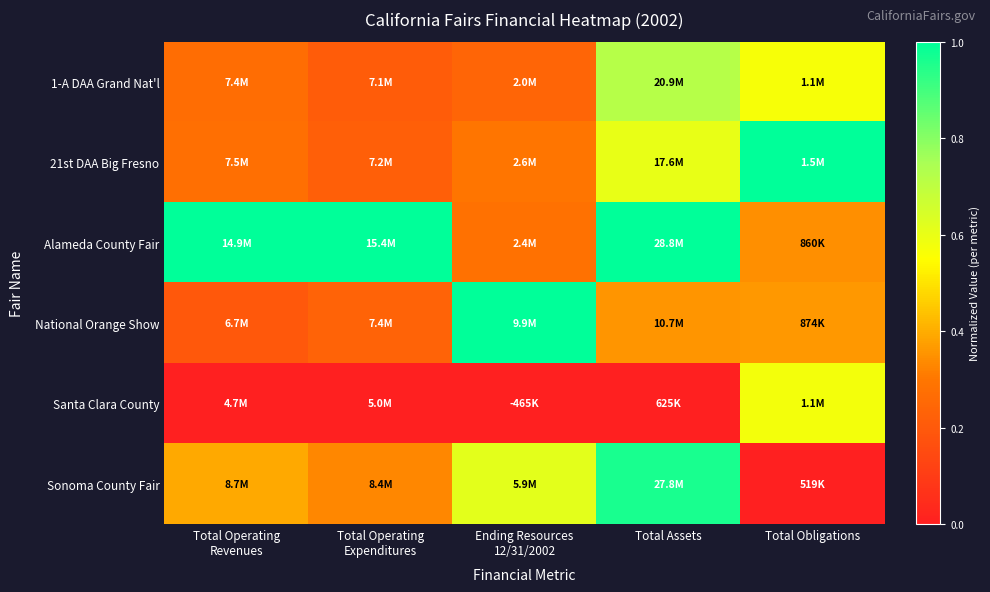

What is the difference between the highest and lowest values at Total Operating
Revenues?

1.0